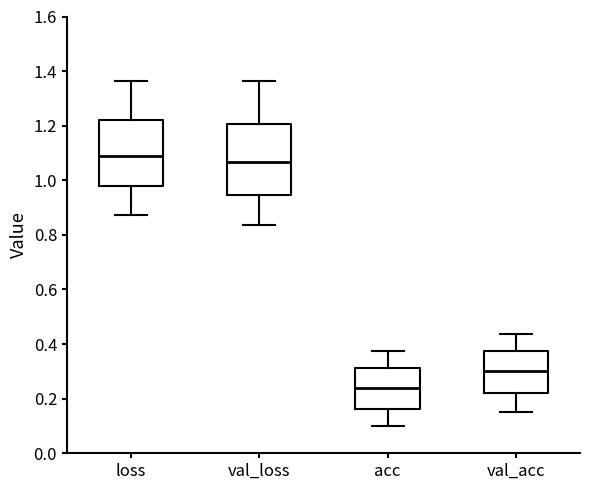

Reading left to right, read every box against the y-axis: the position of its median line, the range the box covers, and the ends of its whiskers. The values are not printed on the chart, so give them approximately, as read against the axis.

loss: median 1.08, box 0.98 to 1.22, whiskers 0.88 to 1.36
val_loss: median 1.06, box 0.94 to 1.20, whiskers 0.84 to 1.36
acc: median 0.24, box 0.16 to 0.32, whiskers 0.10 to 0.38
val_acc: median 0.30, box 0.22 to 0.38, whiskers 0.16 to 0.44